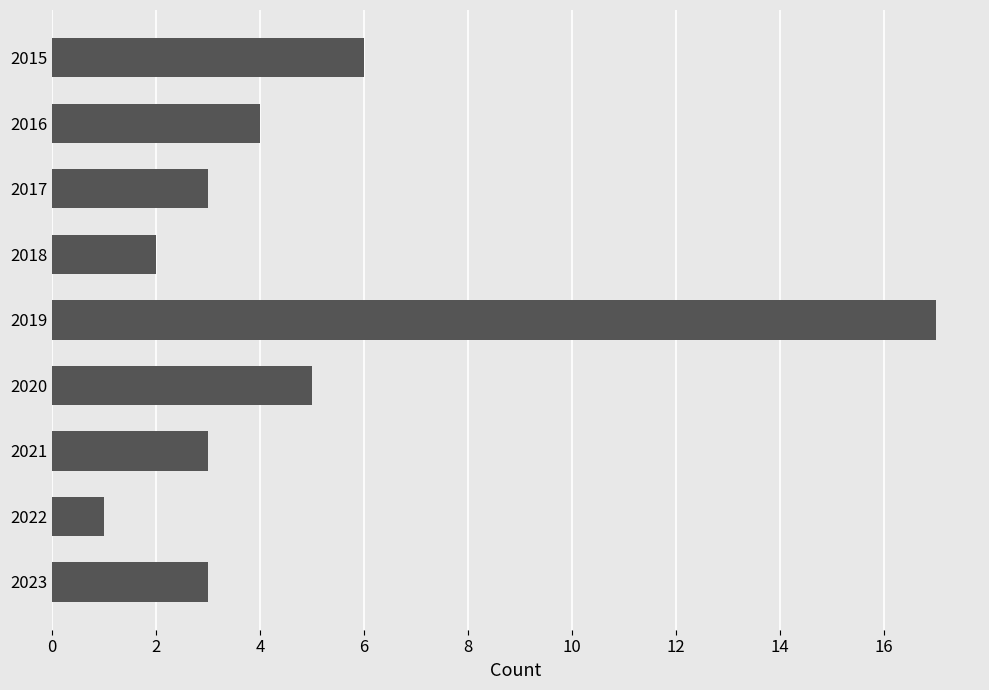

Which category has the highest value across all series?

2019